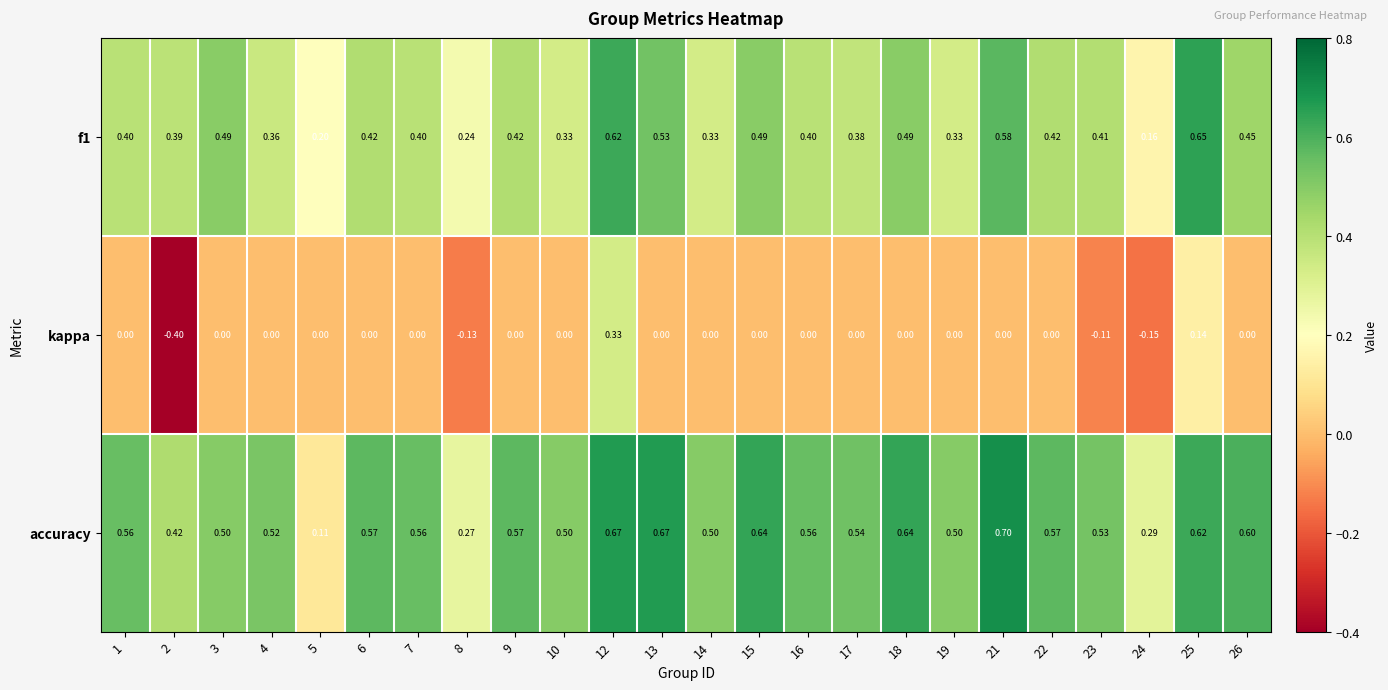

Which series has the widest spread of values?

kappa